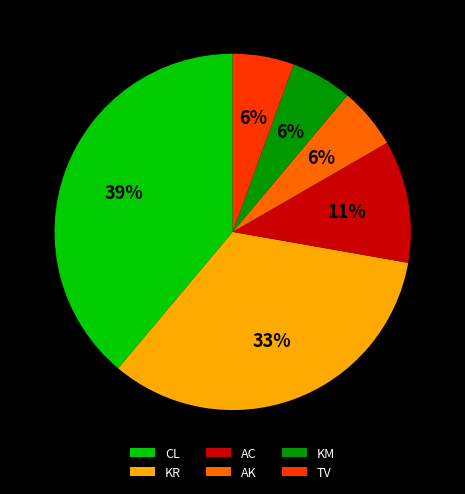

What percentage is the AC slice, to the nearest percent?

11%